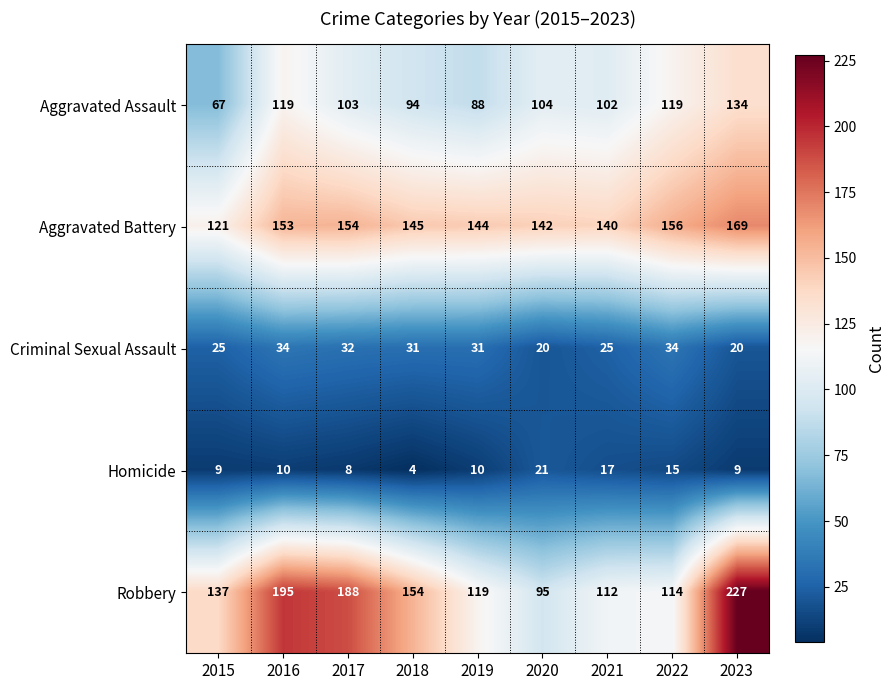

What is the difference between the highest and lowest values at 2019?

134